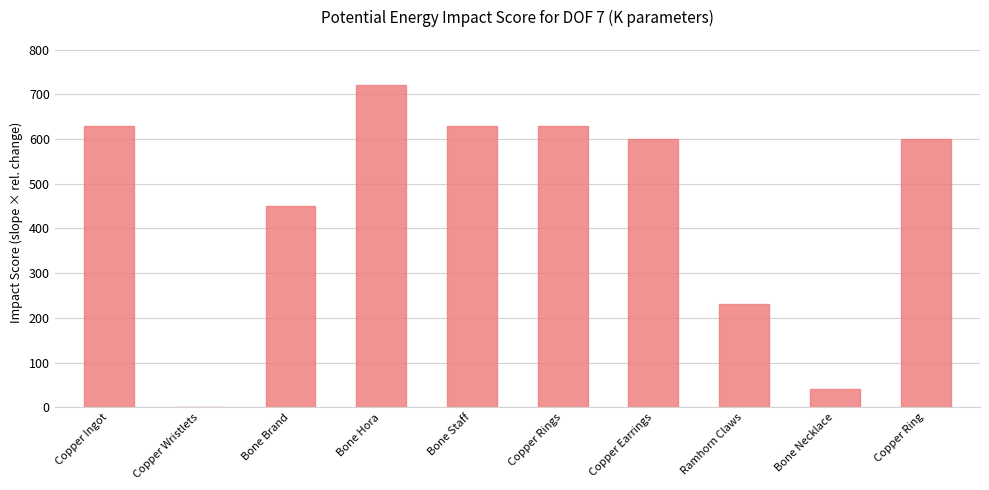

At which category does the chart reach its peak across all series?

Bone Hora